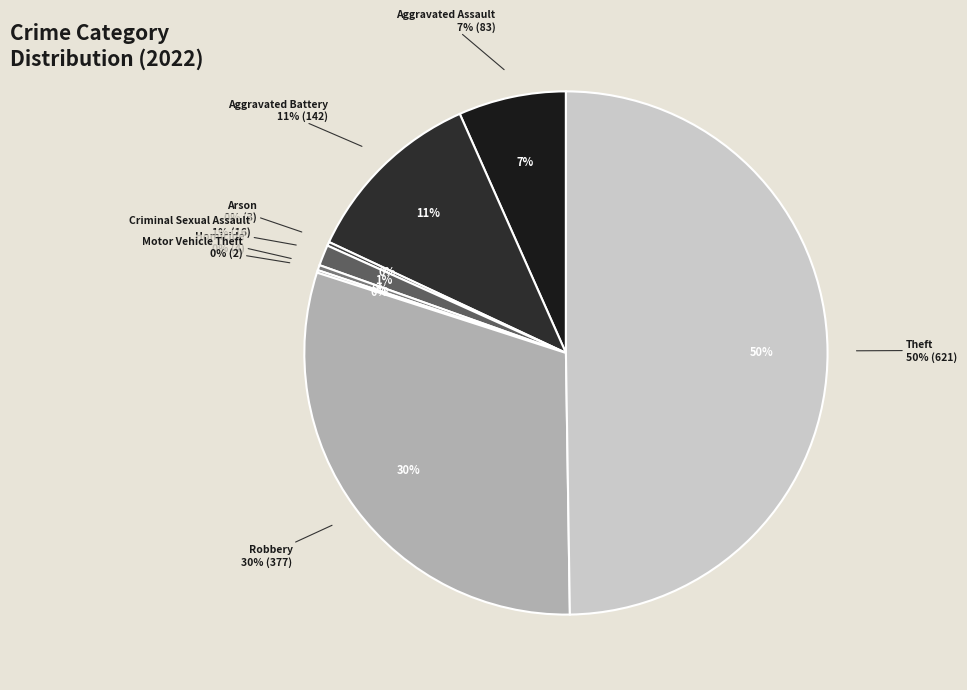

The Homicide slice represents 0% of the pie. True or false?

True